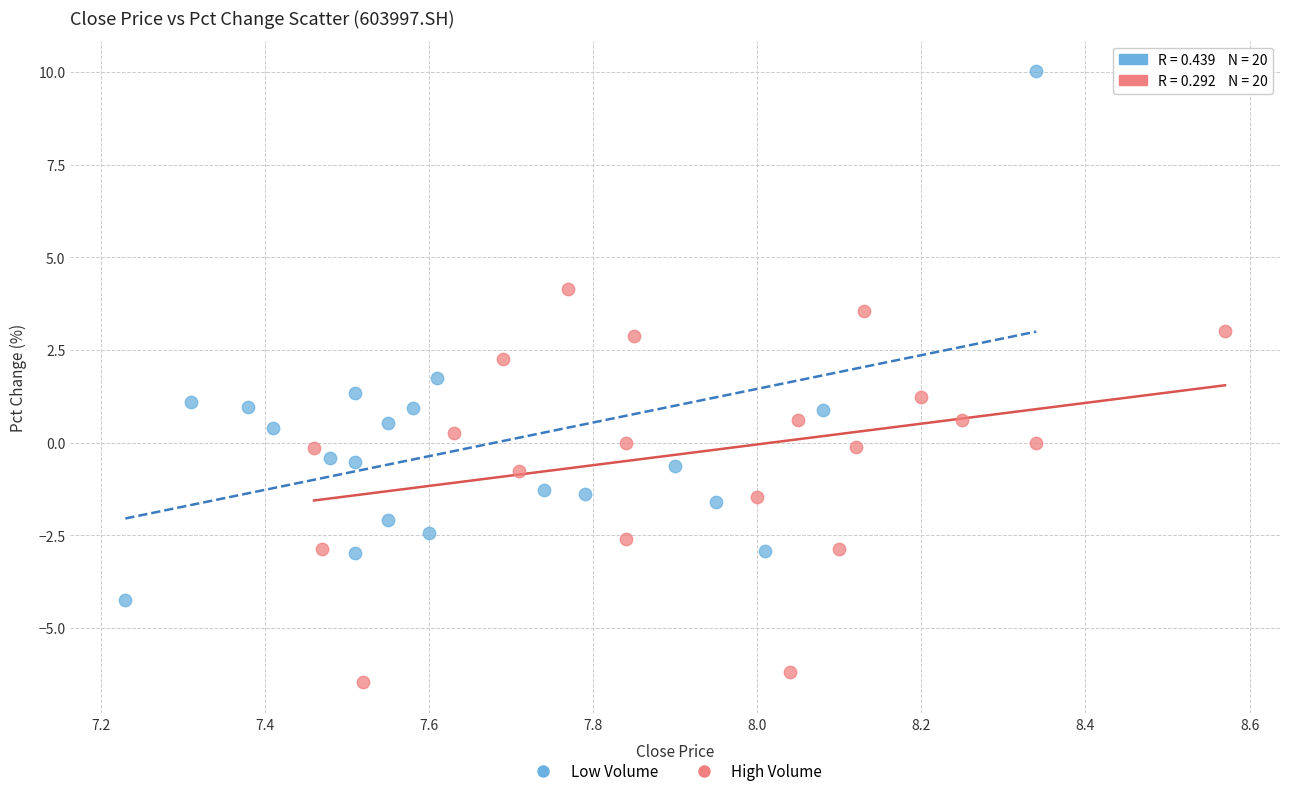

Which series has the widest spread of Y values?

Low Volume